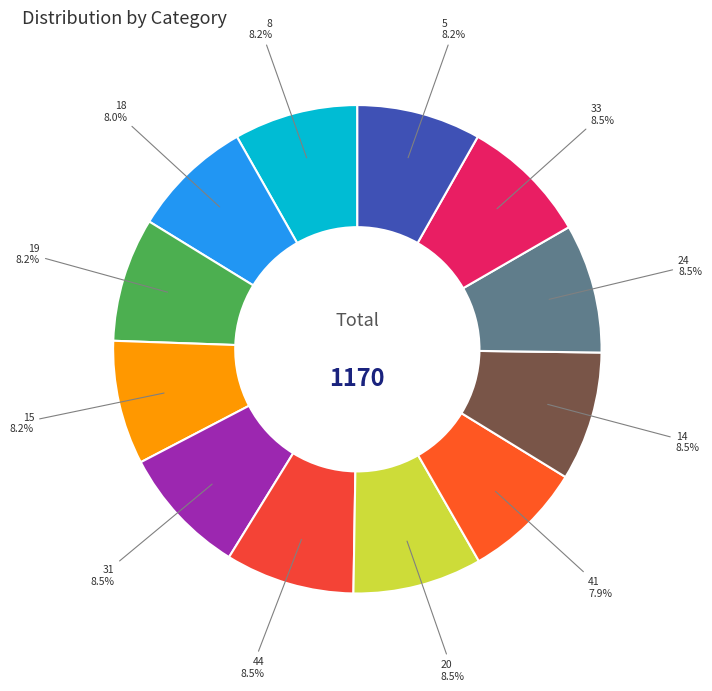

What is the largest slice in the pie chart?

31